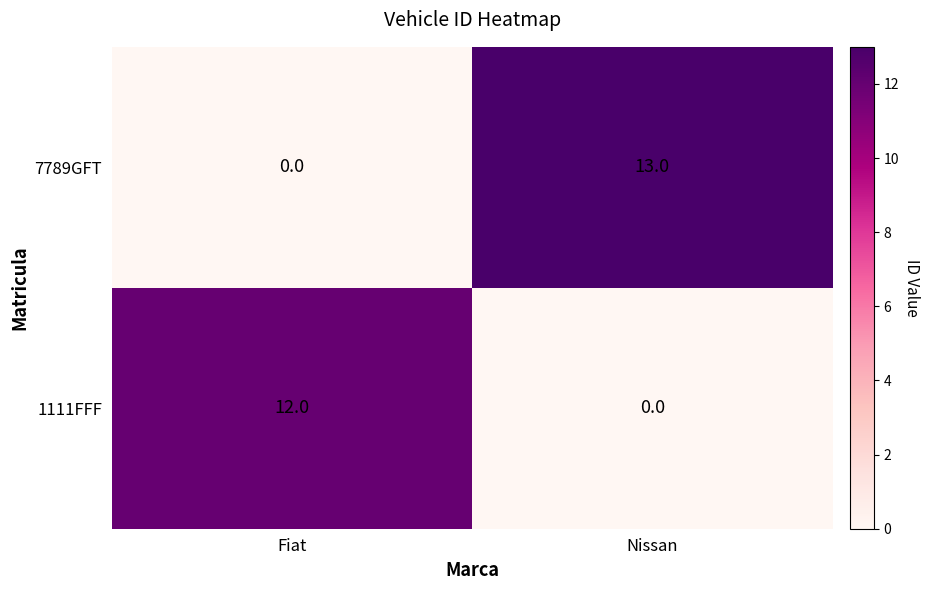

What is the difference between the maximum and minimum values in the 1111FFF series?

12